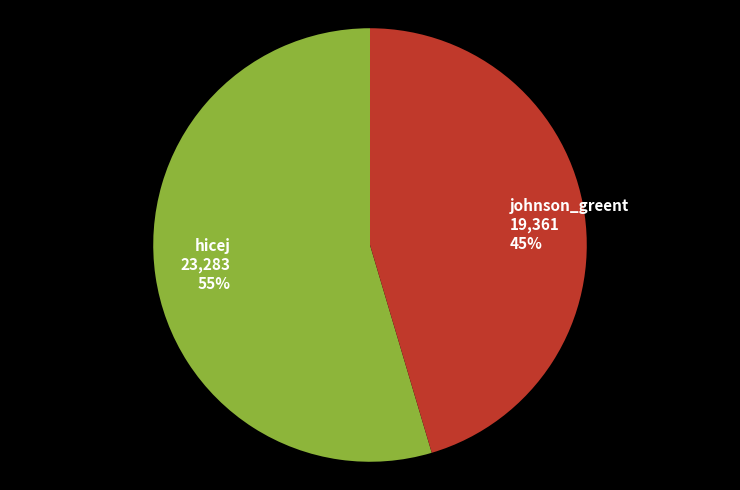

Rank the categories by value from lowest to highest.

johnson_greent, hicej